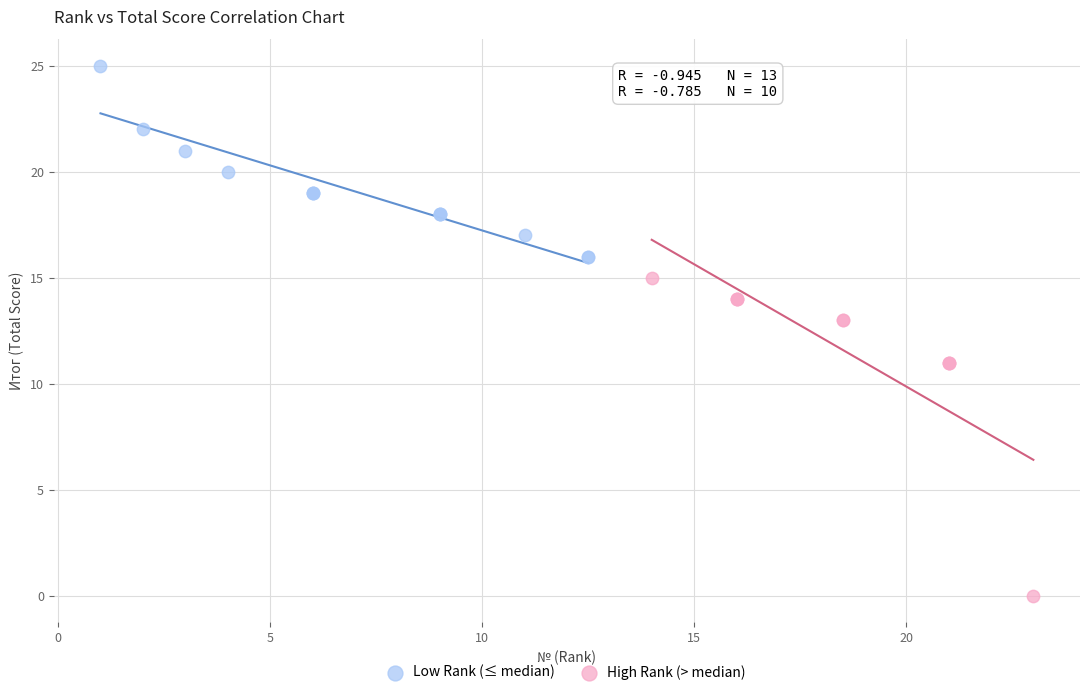

Which series reaches the minimum Y coordinate?

High Rank (> median)